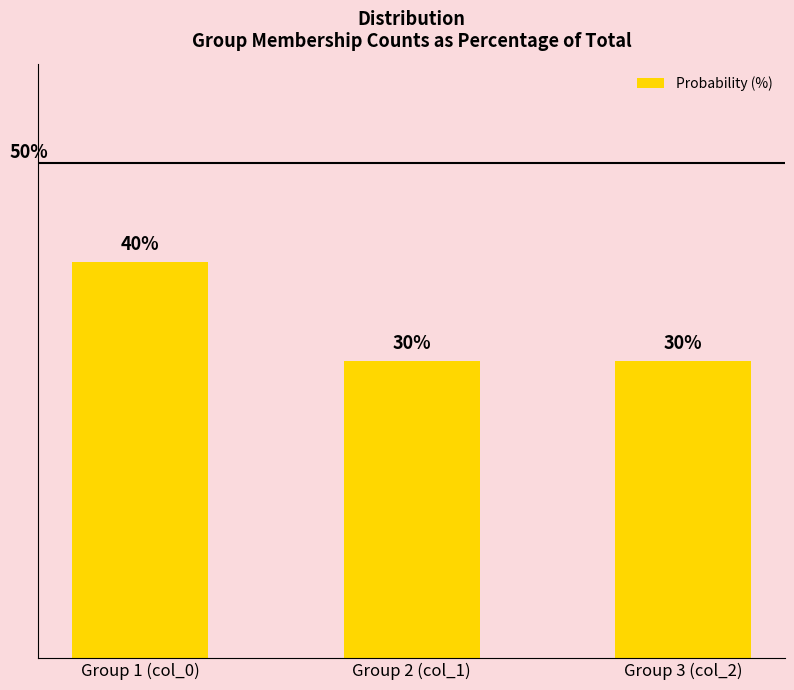

Which category has the highest value across all series?

Group 1 (col_0)